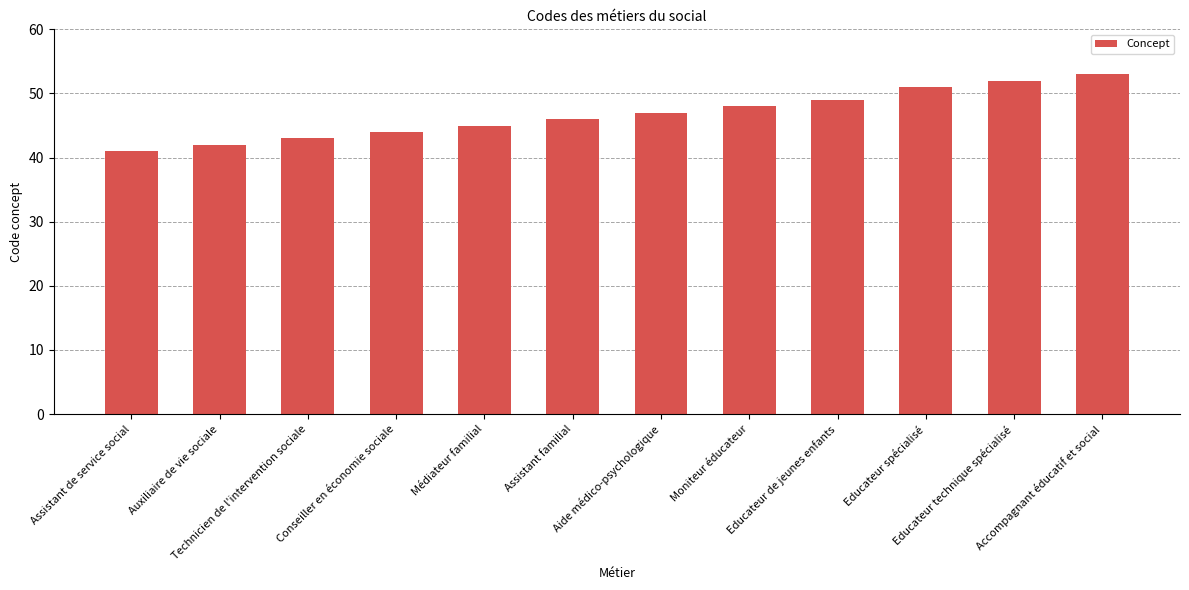

List the labels in order of value, largest first.

Accompagnant éducatif et social, Educateur technique spécialisé, Educateur spécialisé, Educateur de jeunes enfants, Moniteur éducateur, Aide médico-psychologique, Assistant familial, Médiateur familial, Conseiller en économie sociale, Technicien de l'intervention sociale, Auxiliaire de vie sociale, Assistant de service social